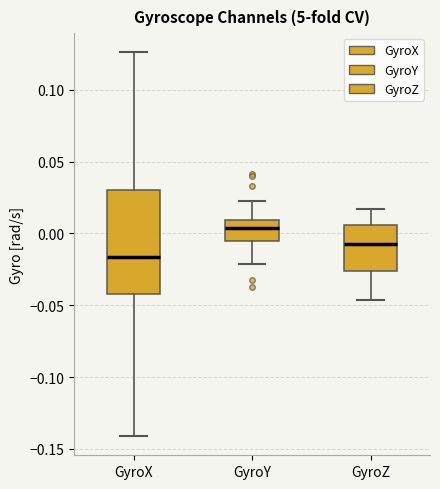

Which box's median line is the highest?

GyroY